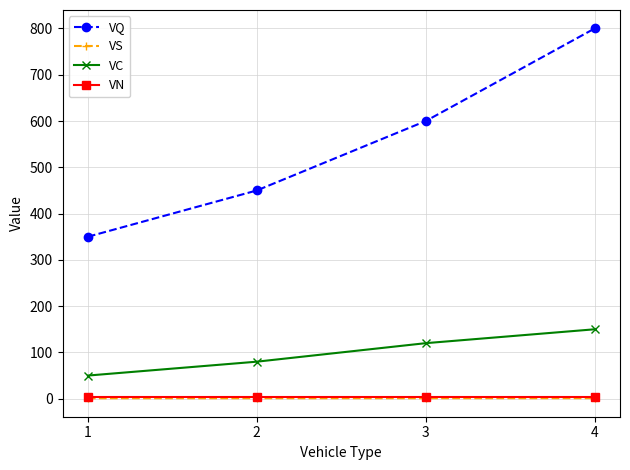

At how many categories does at least one series exceed 443?

3